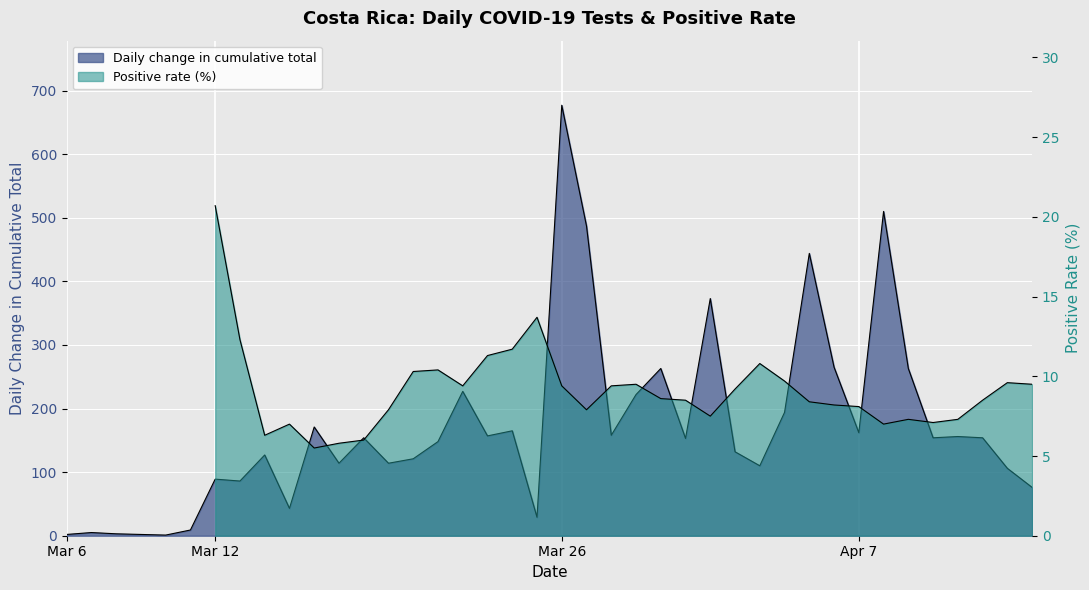

What is the smallest value displayed?

1